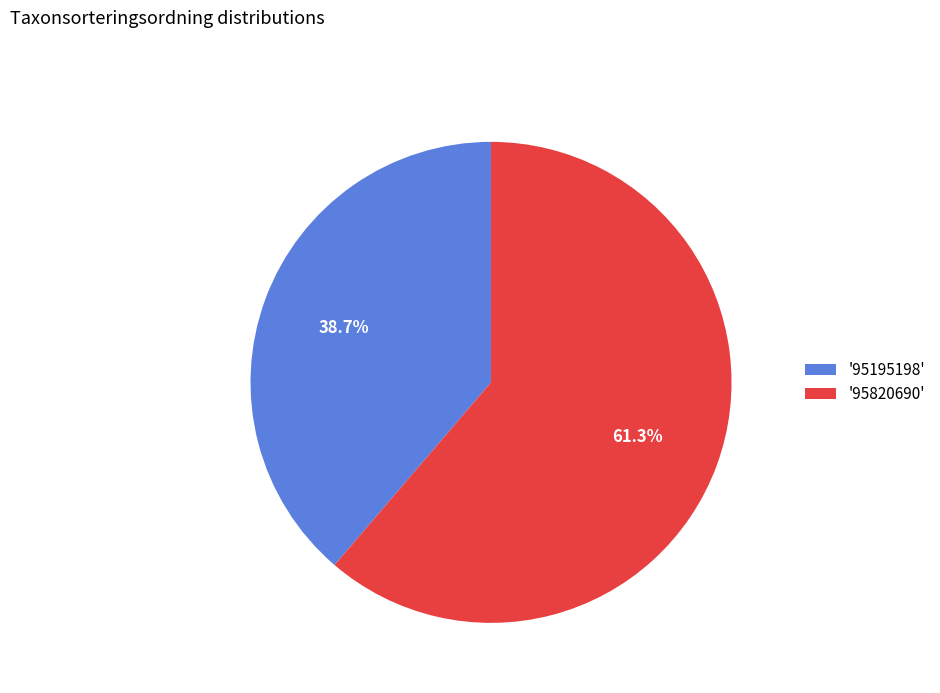

Rank the categories by value from lowest to highest.

'95195198', '95820690'